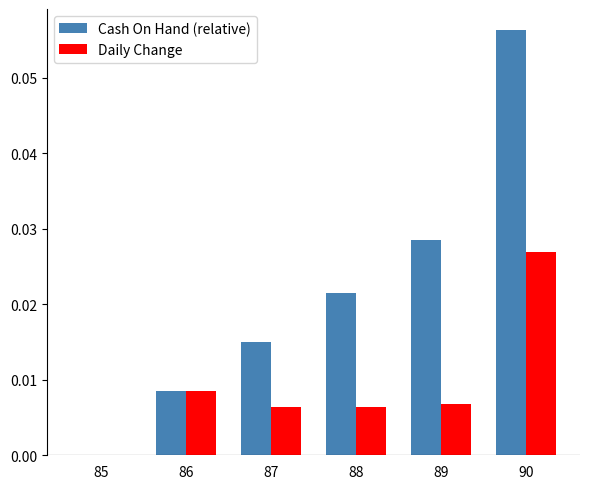

At which label does Daily Change reach its peak?

90